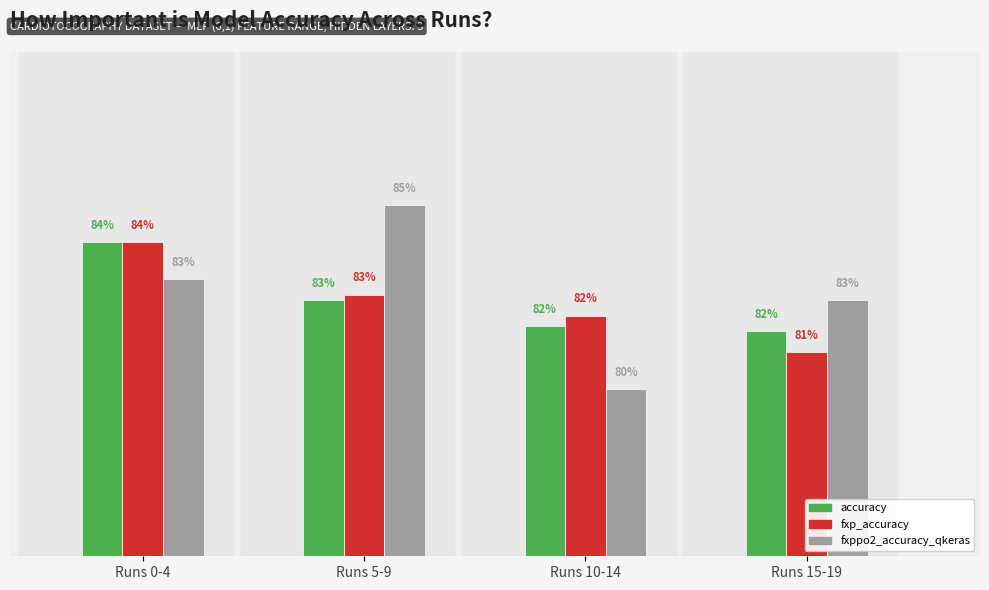

The fxp_accuracy series shows 1.4 at Runs 5-9. True or false?

False